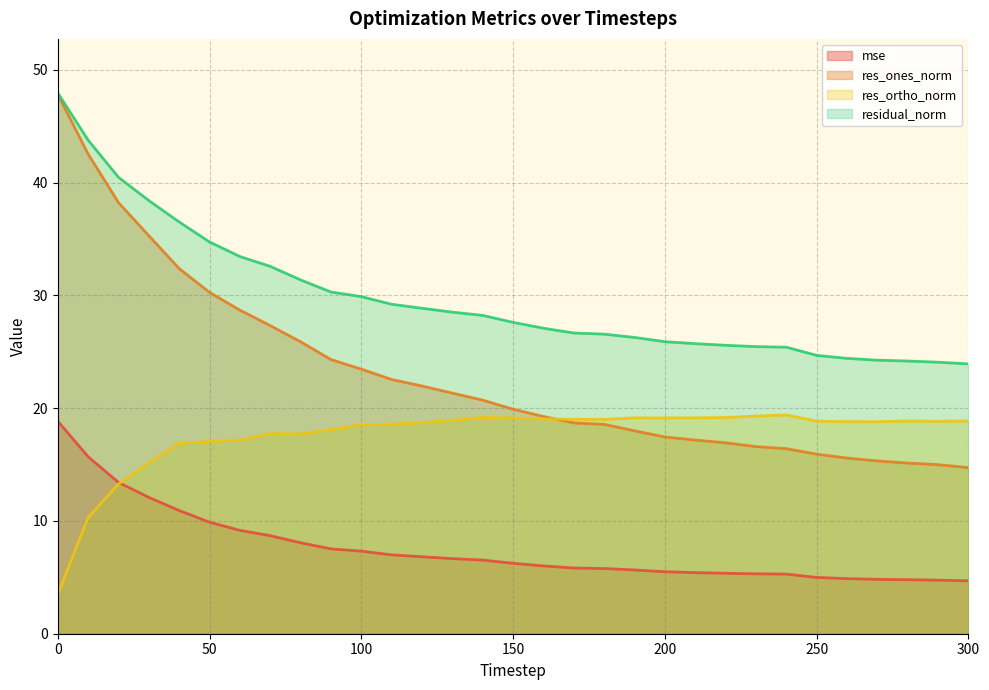

How many values in the res_ones_norm series are below 19?

14